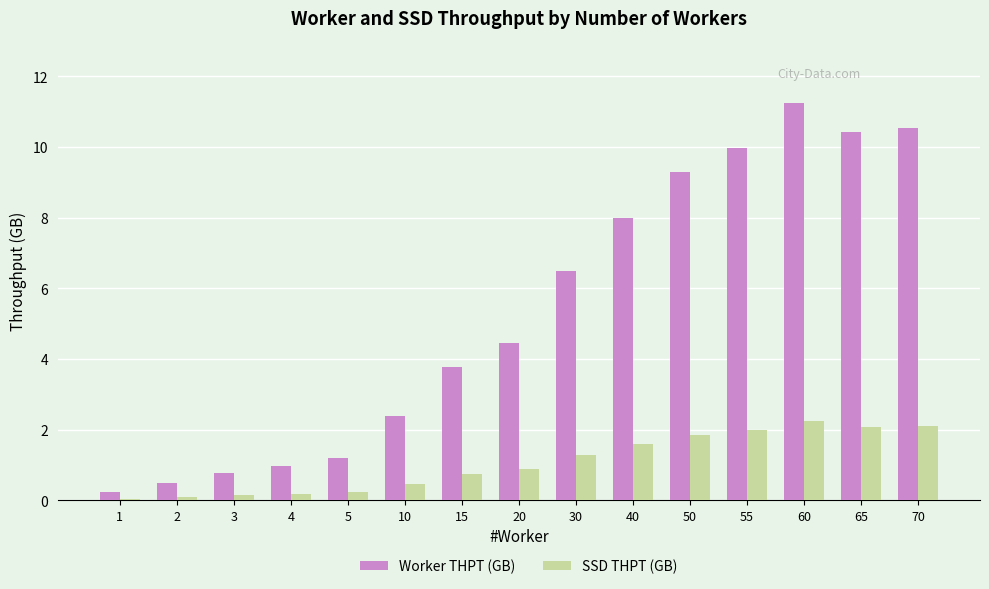

What is the total value across all series at 60?

13.5